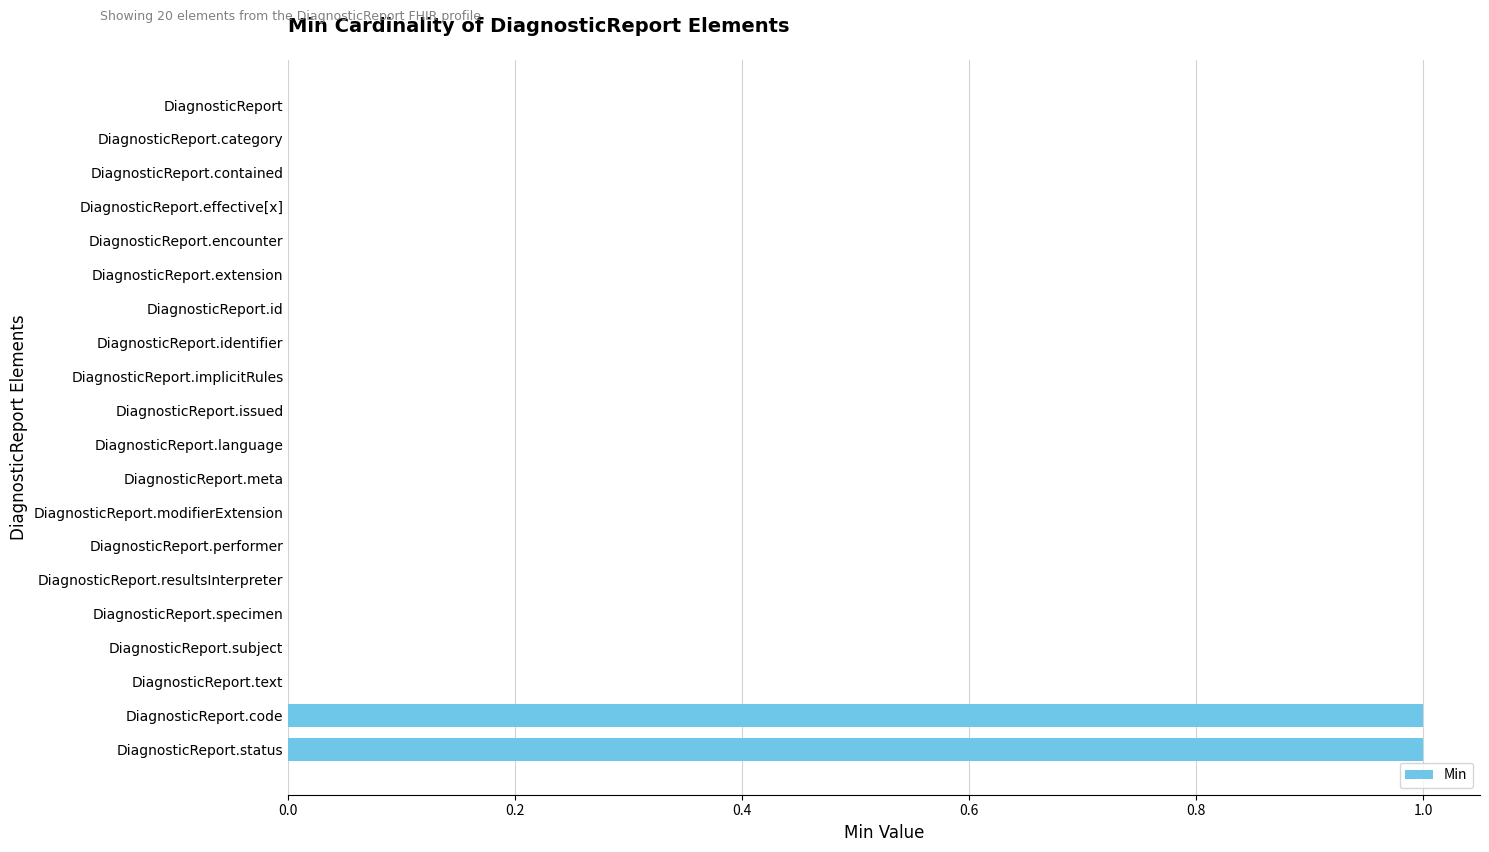

Between DiagnosticReport.status and DiagnosticReport.meta, which is larger?

DiagnosticReport.status